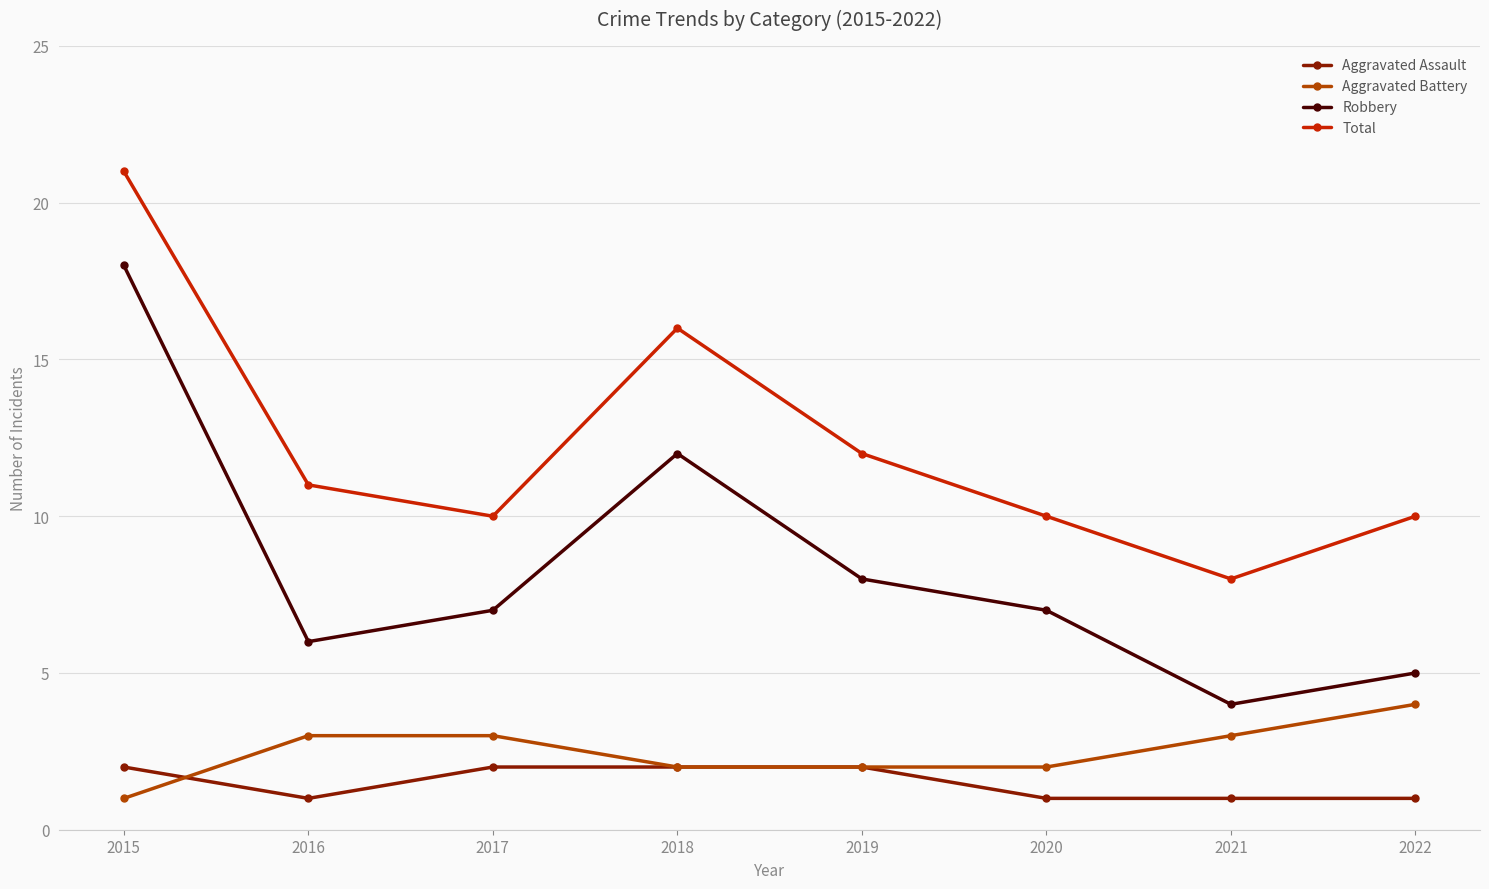

True or false: Aggravated Battery has a value of 2 at 2022.

False